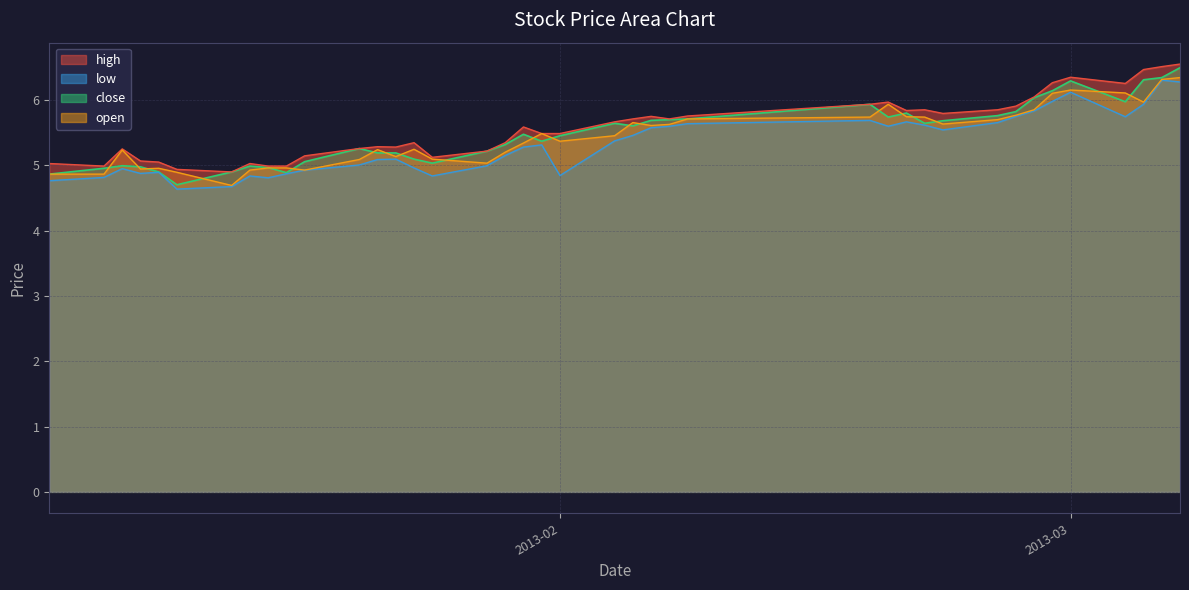

The low series shows 2.8 at 23. True or false?

False